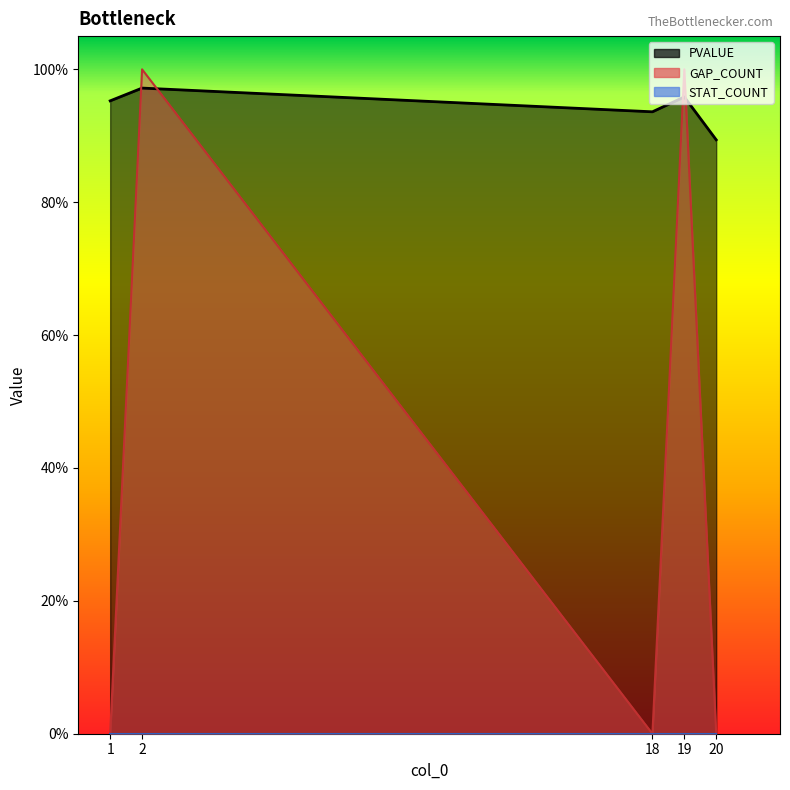

Between which two adjacent categories do GAP_COUNT and PVALUE first intersect?

1 and 2